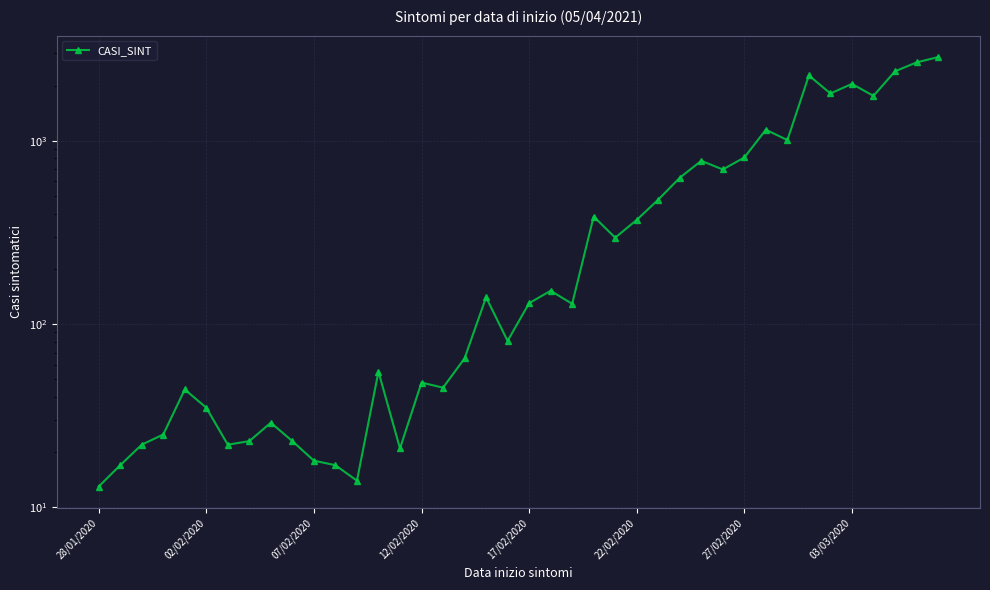

Read the value at 38.

2672